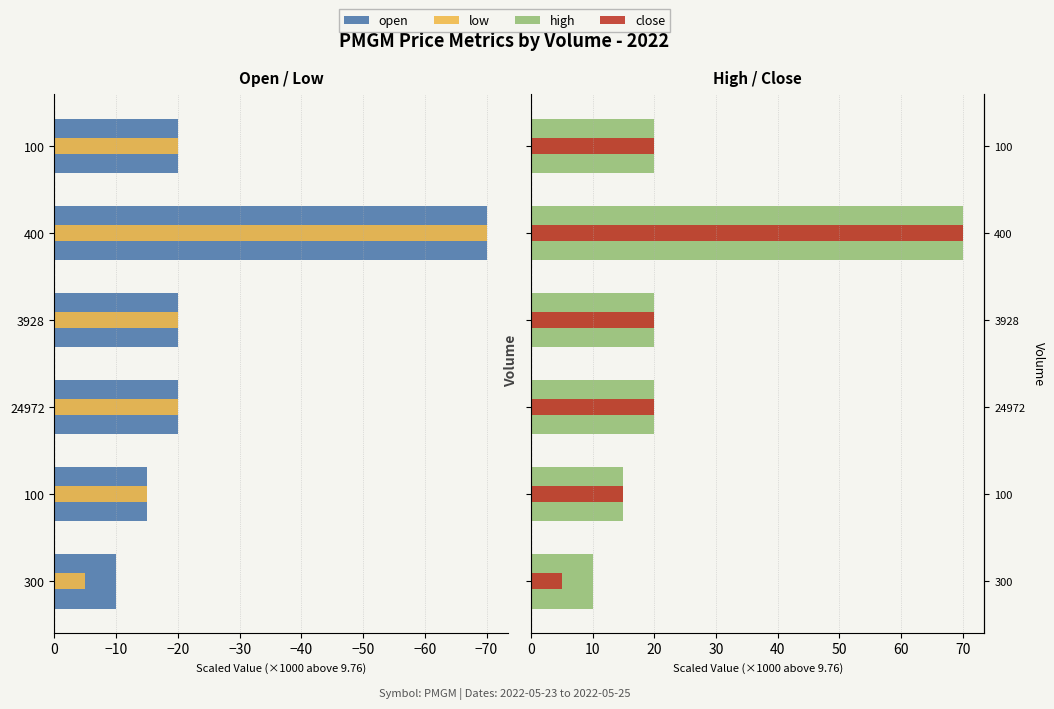

Does the chart contain stacked bars?

No